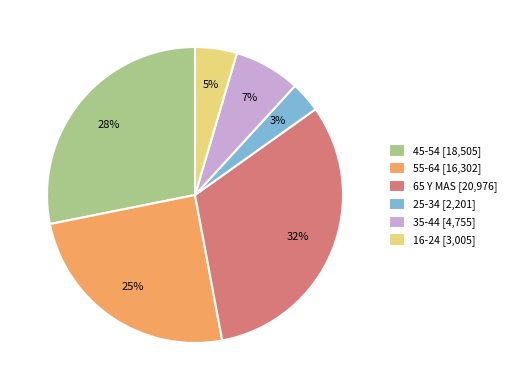

What percentage is the 16-24 slice, to the nearest percent?

5%